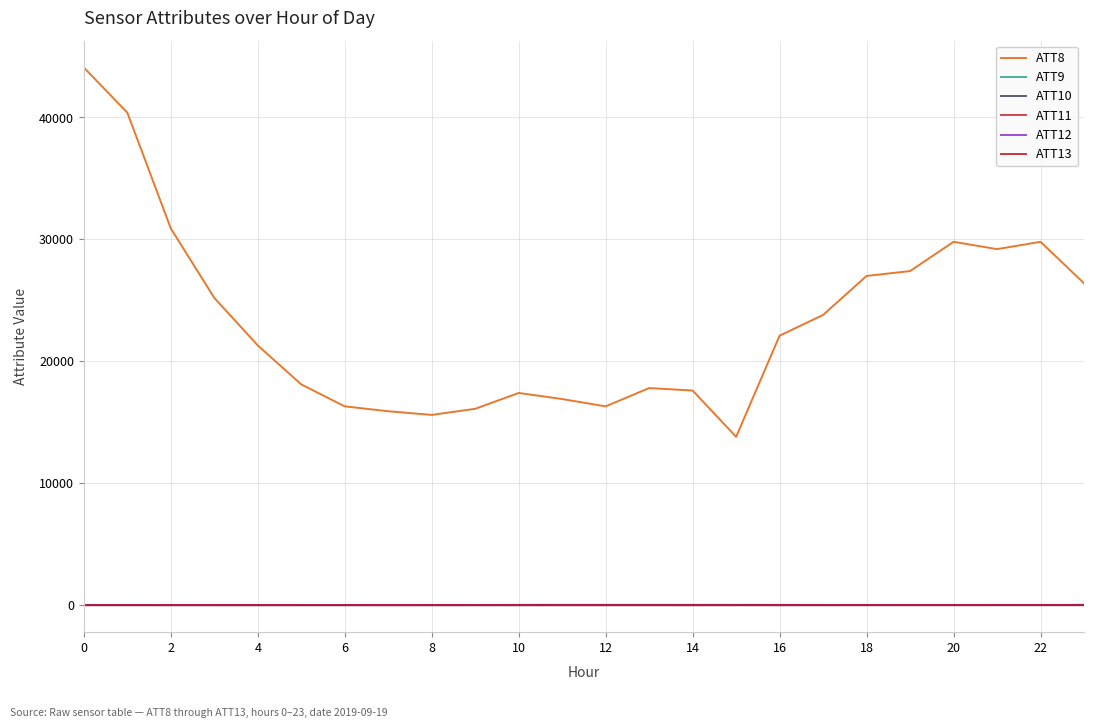

At how many categories does at least one series exceed 3646?

24